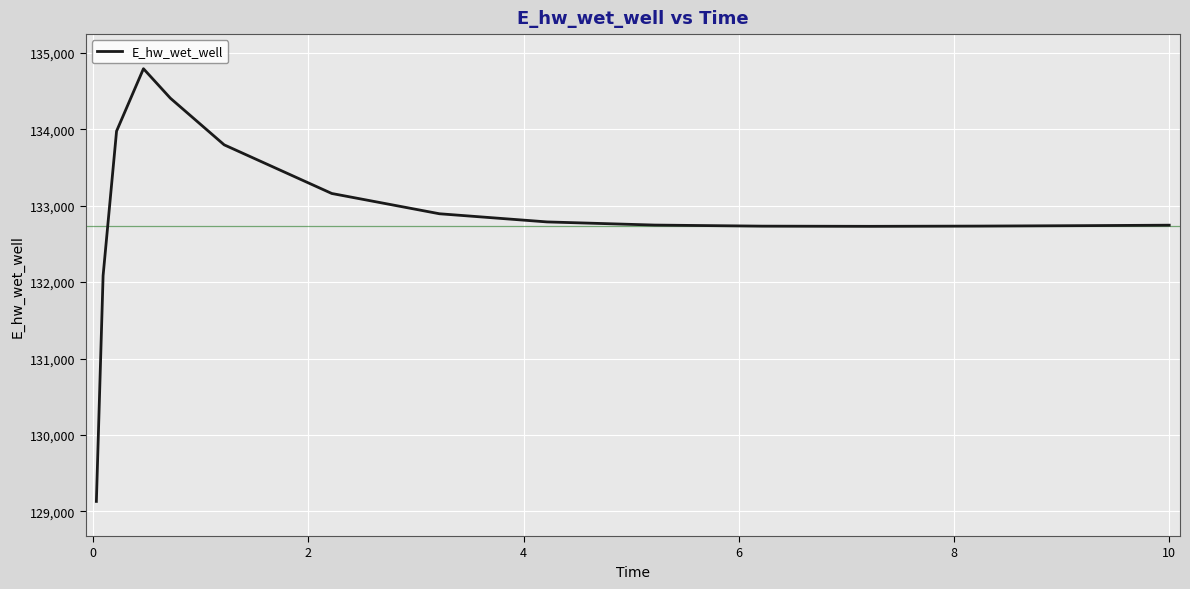

What is the maximum value shown in the chart?

134791.6